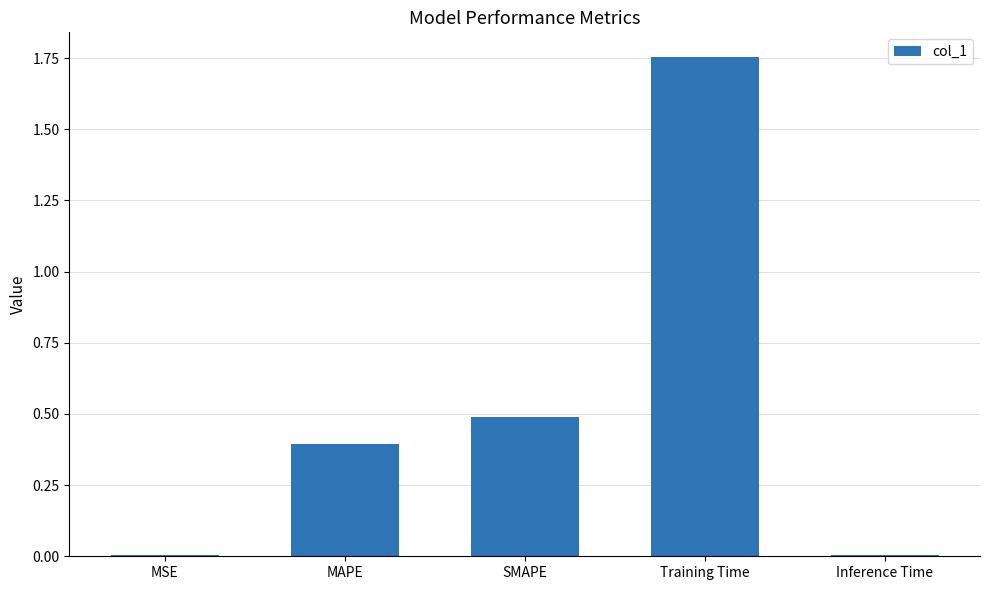

What is the change in value from SMAPE to Inference Time?

-0.5